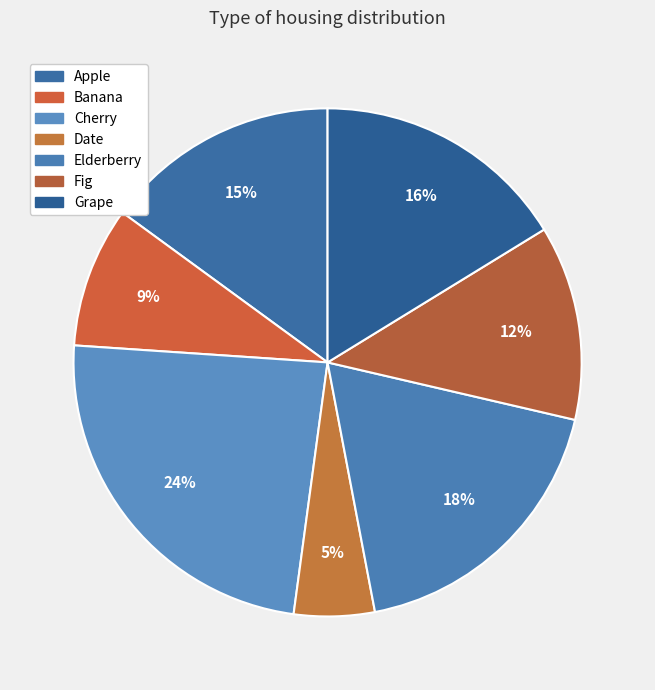

What is the largest slice in the pie chart?

Cherry